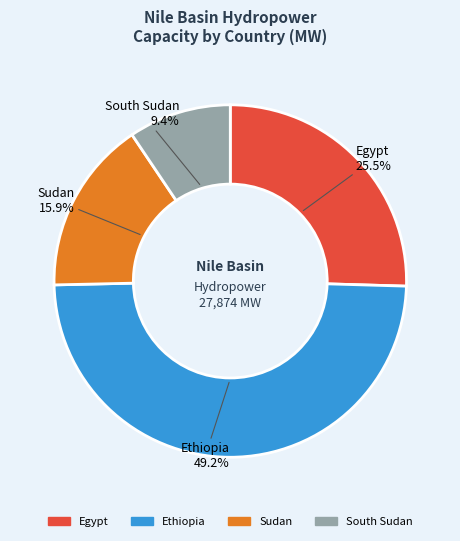

To the nearest percent, what is the average slice percentage?

25%